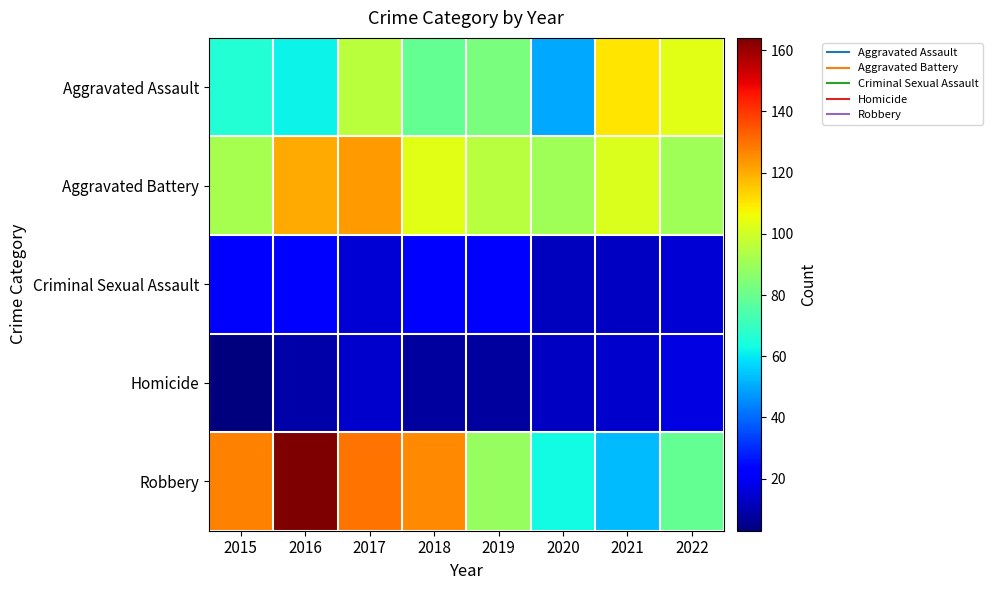

What is the greatest value displayed?

164